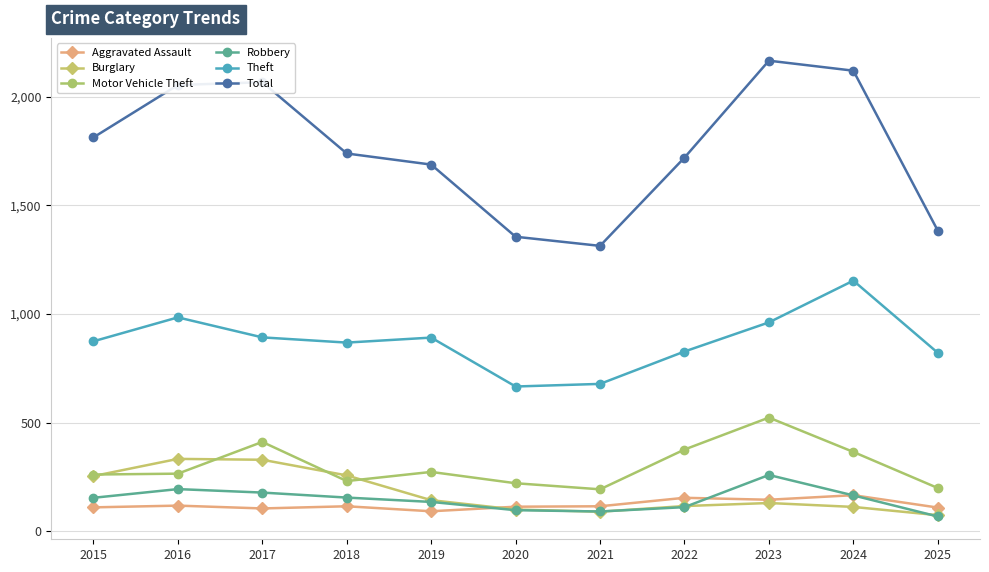

The value of Total at 2020 is 1355. True or false?

True